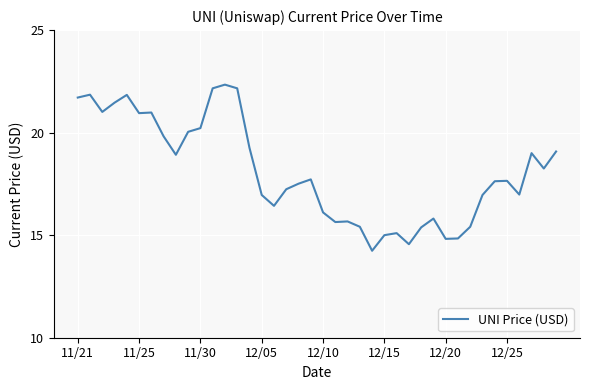

What is the minimum value shown in the chart?

14.2